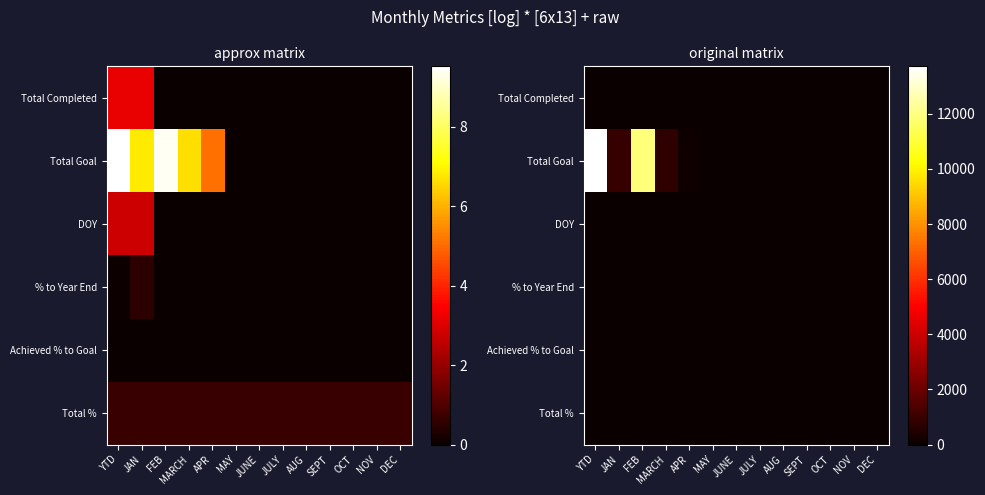

Count the number of data series in this chart.

6